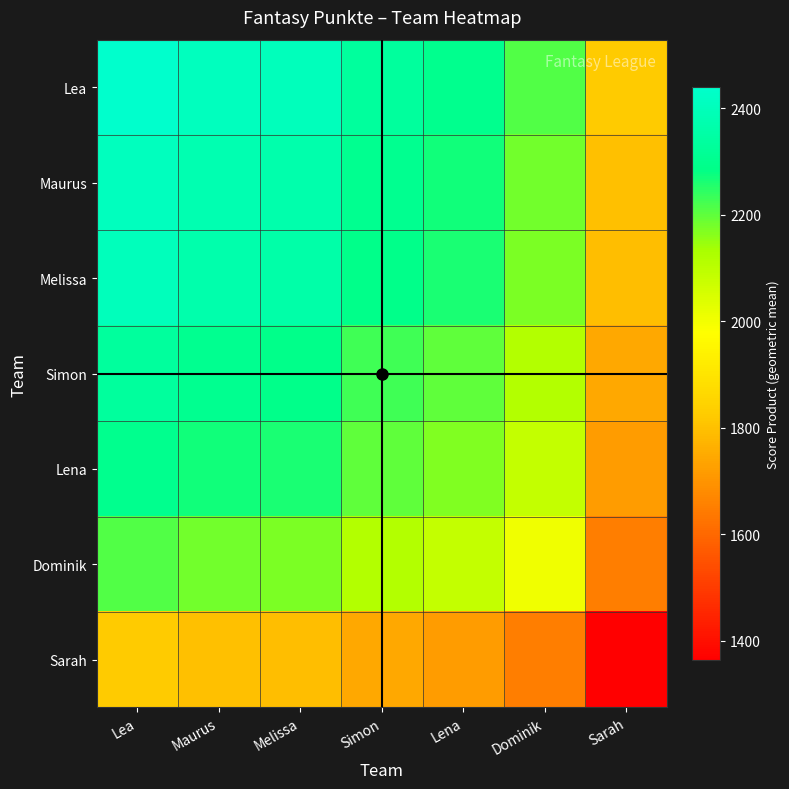

Count the number of categories in the chart.

7